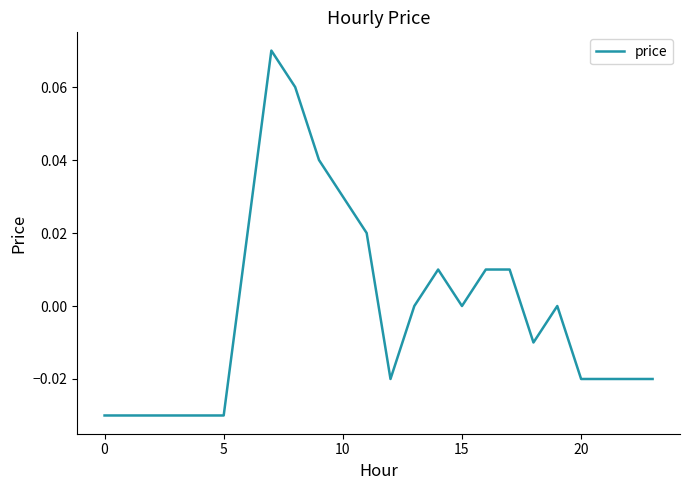

Is this an area chart (filled region under the line)?

No